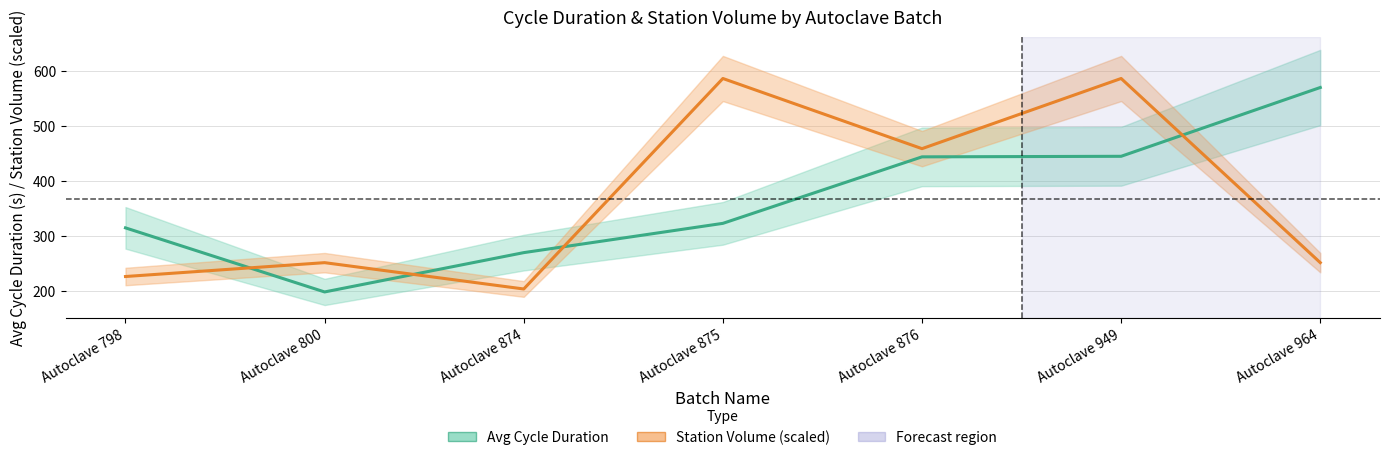

How many values in the Station Volume (scaled) series exceed 251?

5